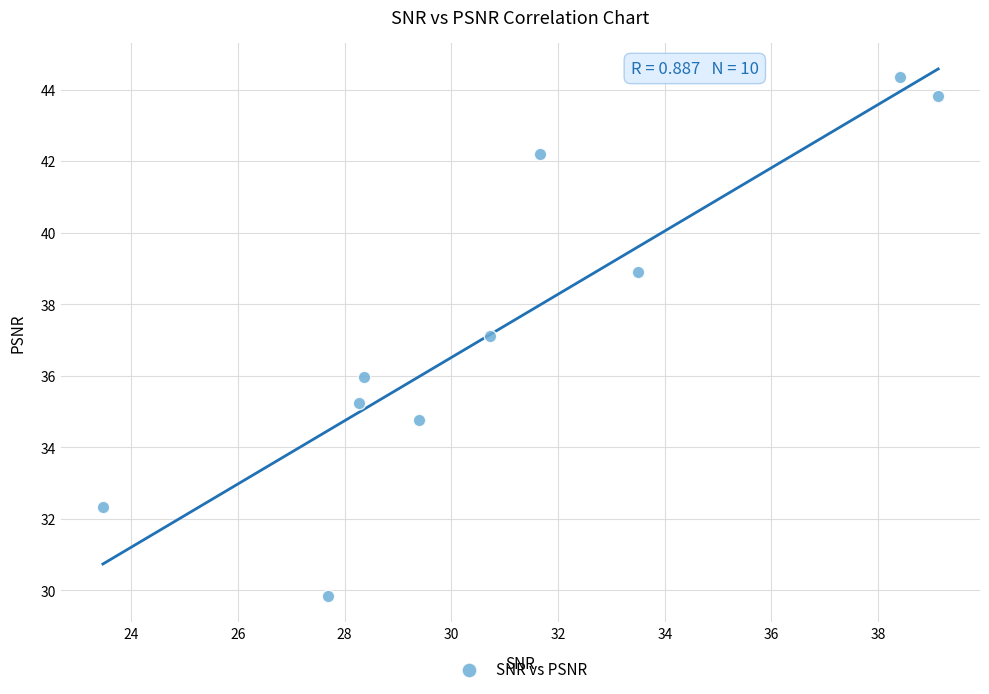

What is the average X value?

31.1